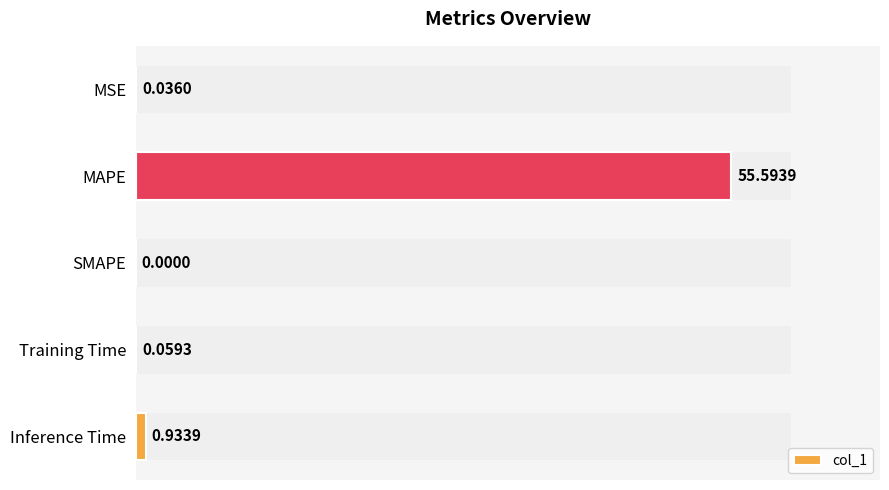

Are the bars horizontal?

Yes